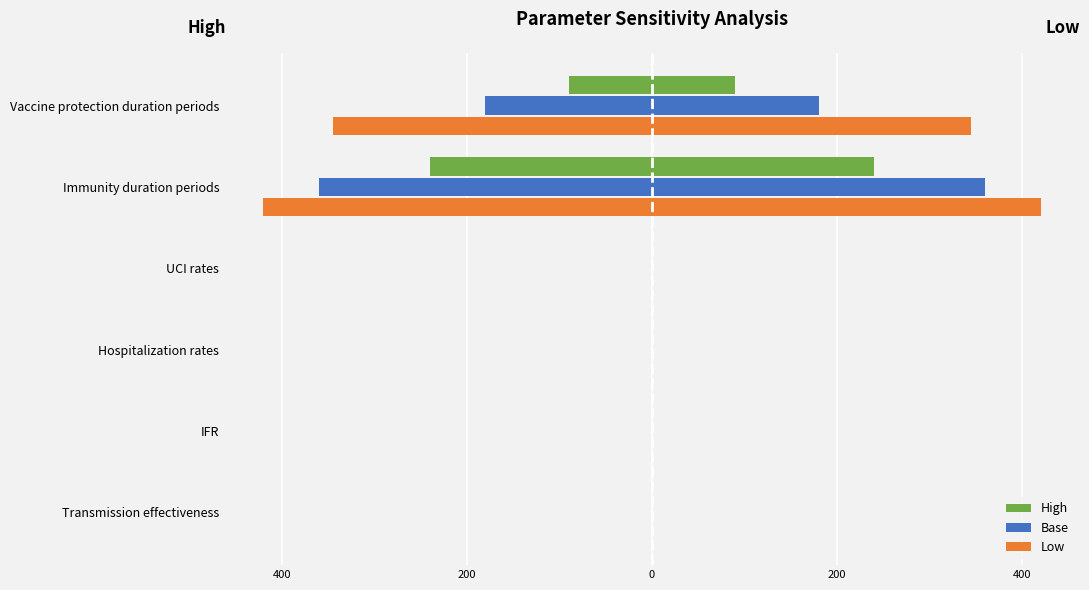

What is the average value of the Low series?

-127.6